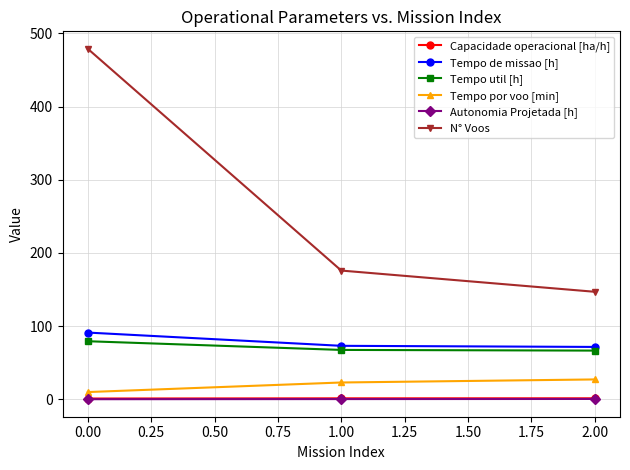

Does the chart have visible grid lines?

Yes